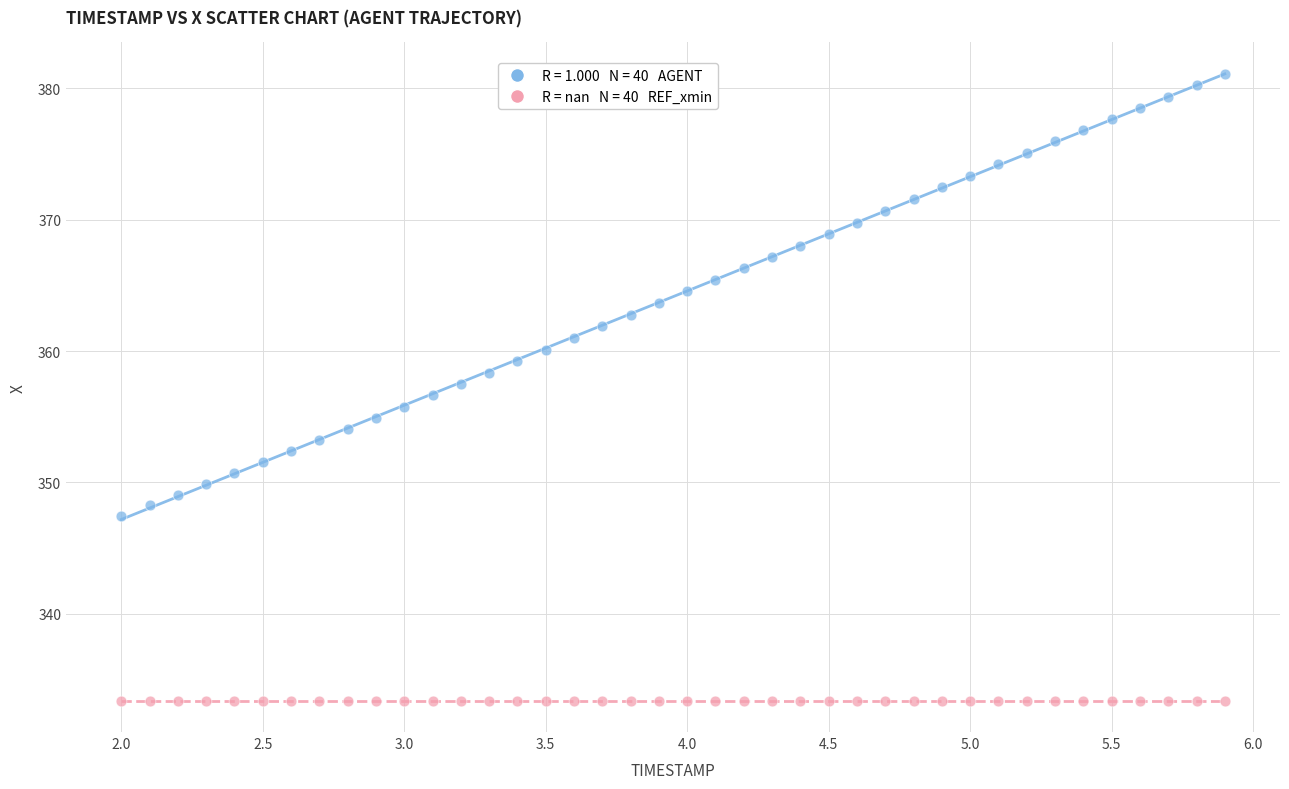

Count the number of points in this scatter plot.

80